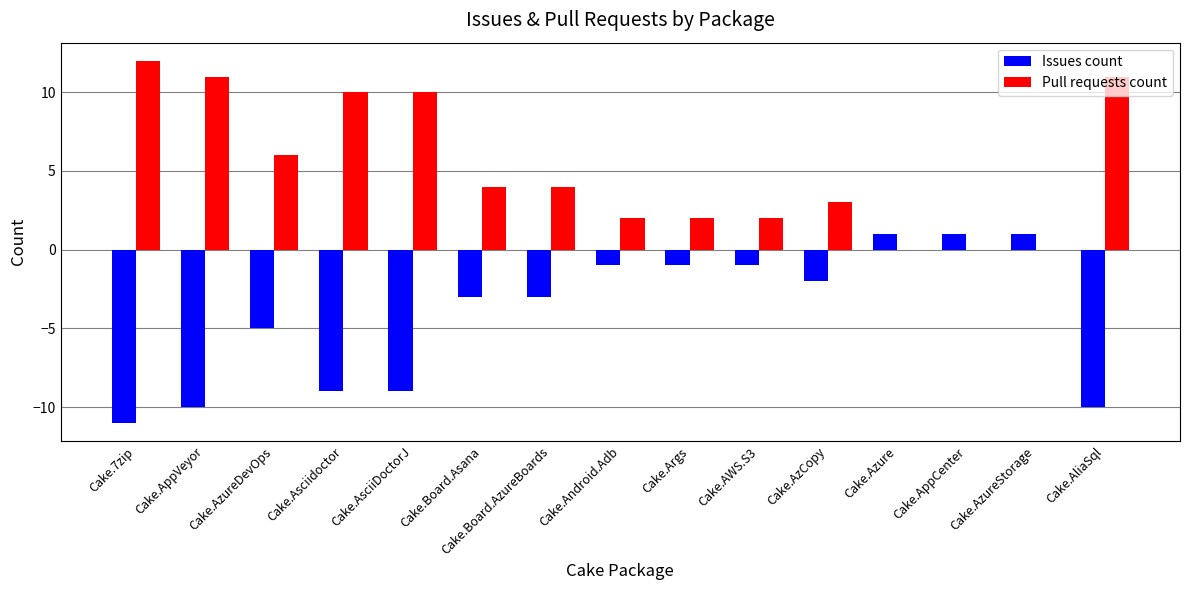

Which category has the highest value across all series?

Cake.7zip